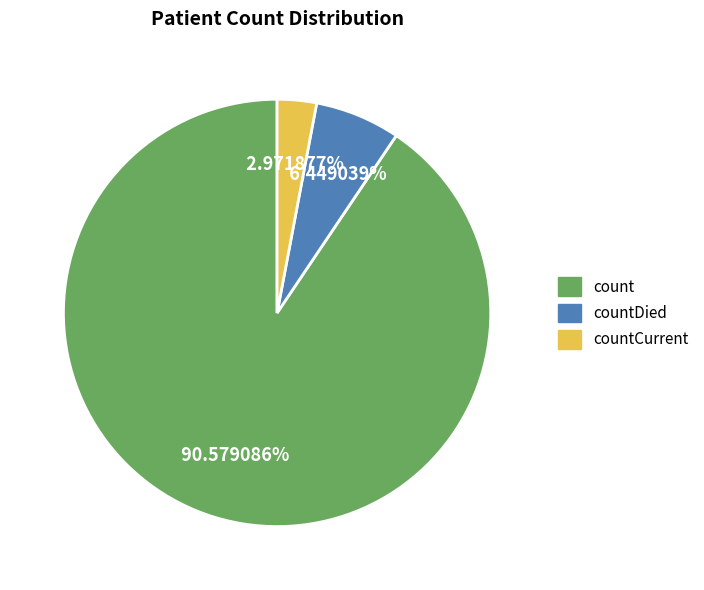

Is there any slice that represents more than half of the pie?

Yes